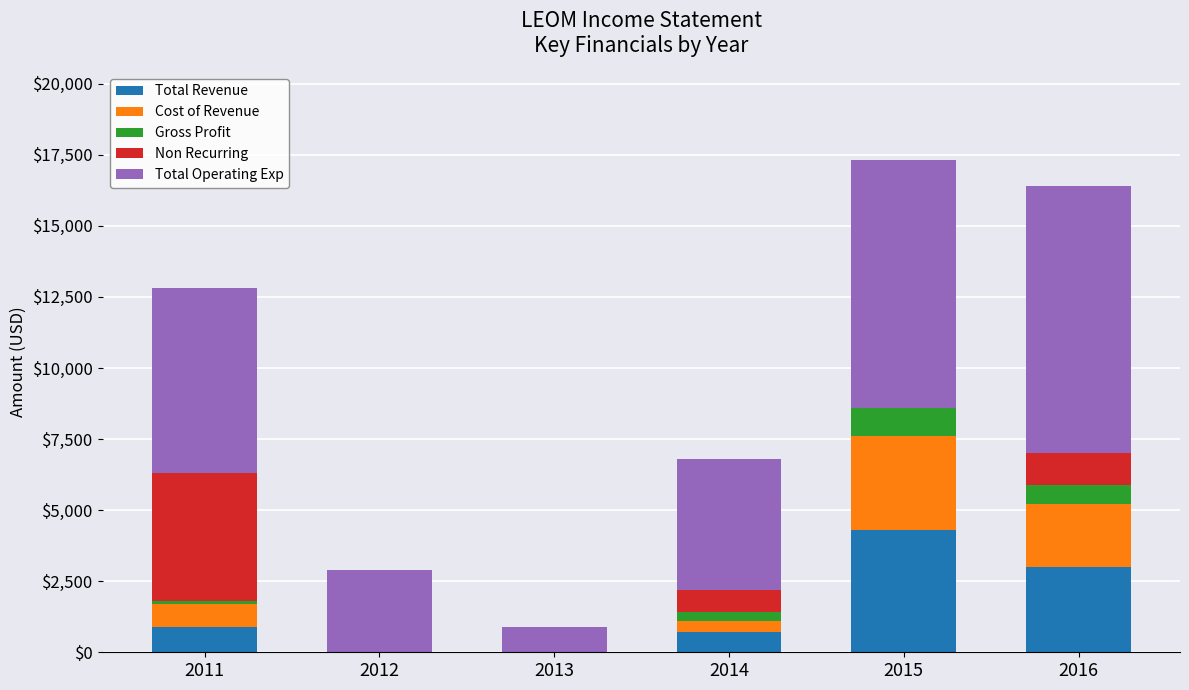

The value of Total Revenue at 2016 is 1422. True or false?

False